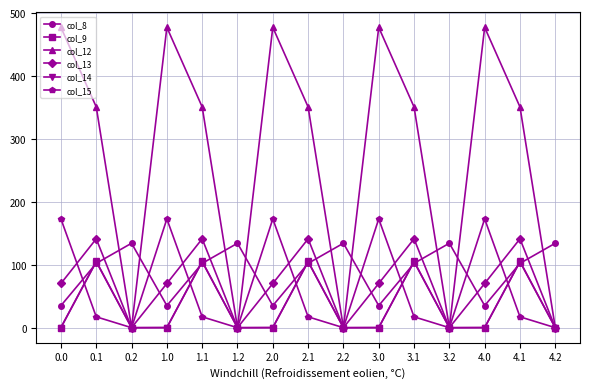

What is the maximum value for col_15?

172.8